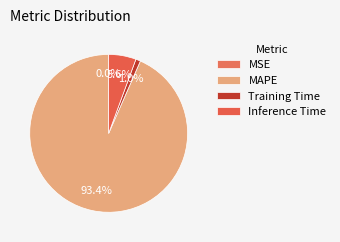

Which slice is the largest?

MAPE